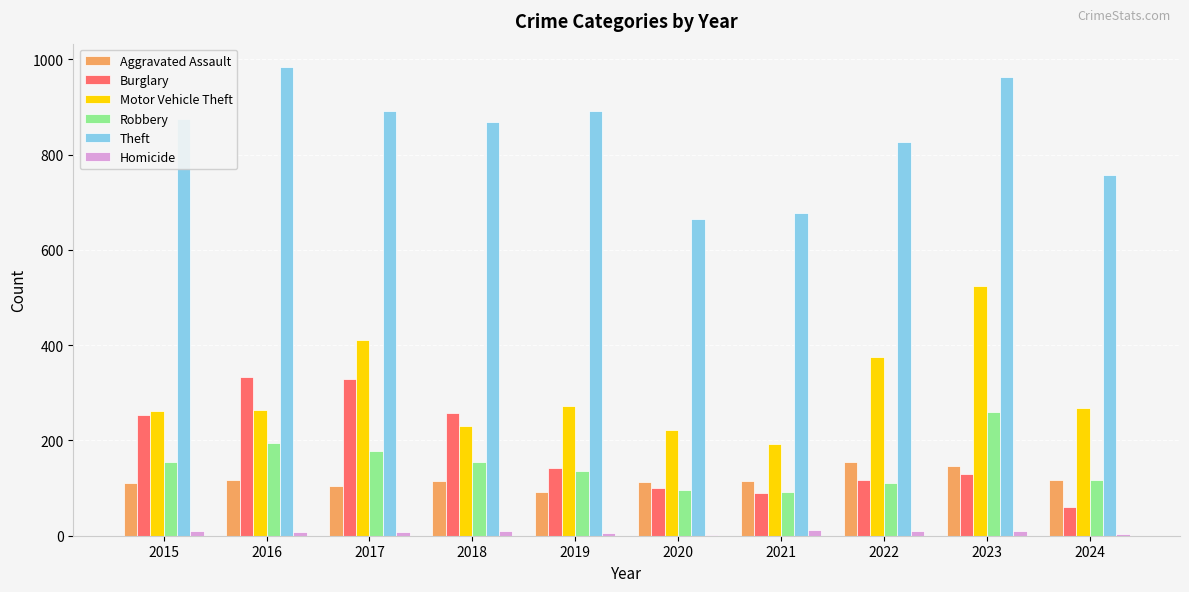

What is the sum of the Motor Vehicle Theft values at 2024 and 2023?

793